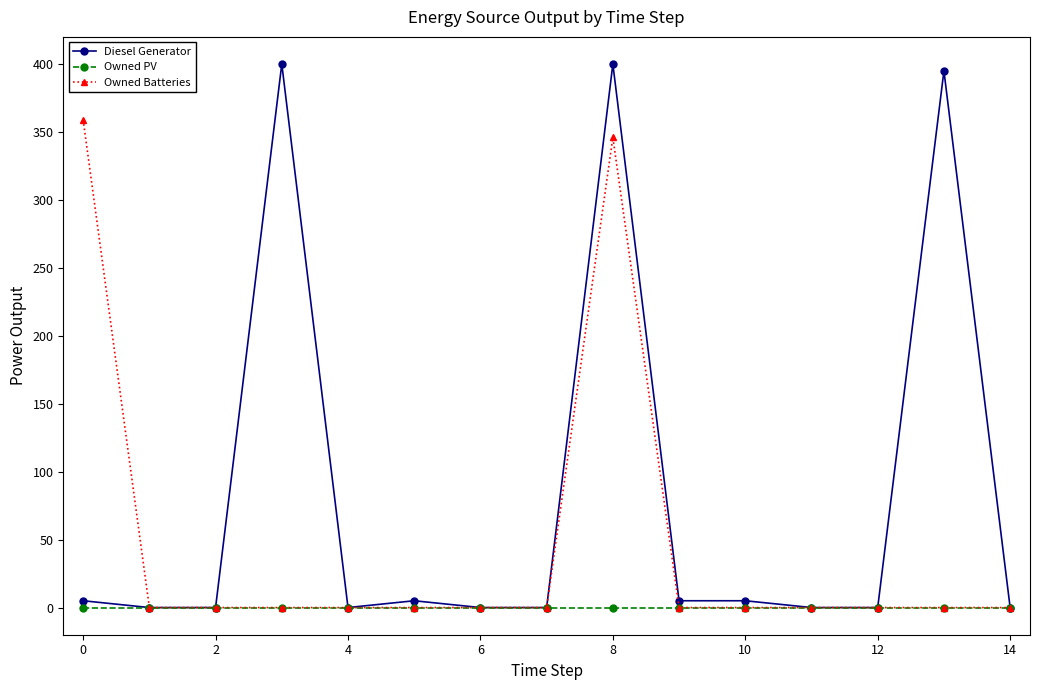

What is the difference between the maximum and minimum values in the Owned Batteries series?

359.0